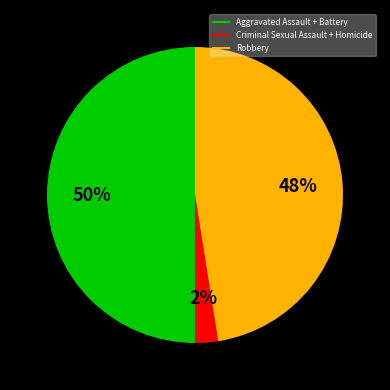

To the nearest percent, what is the average slice percentage?

33%